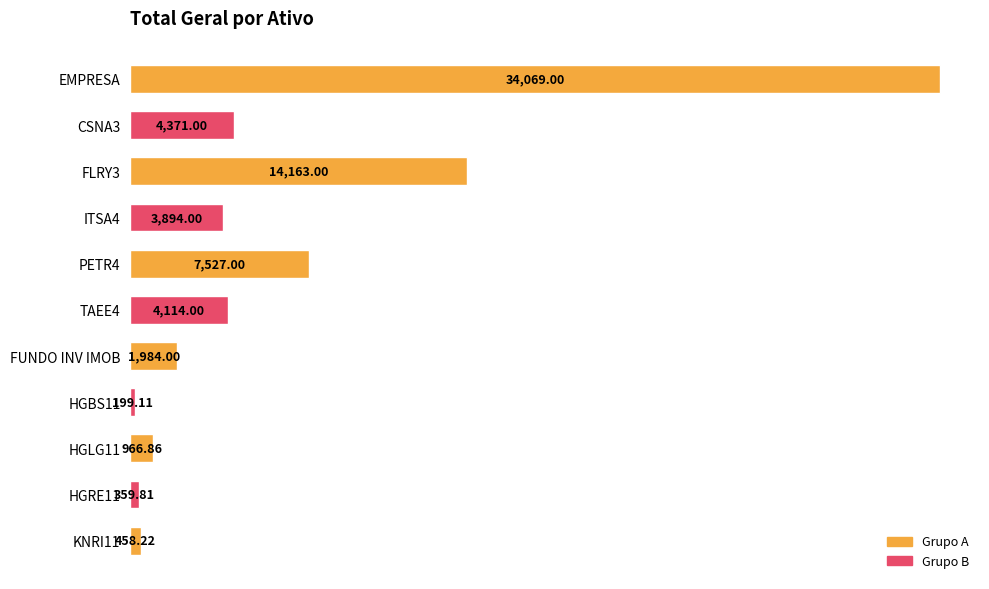

At which label is the value closest to 17134?

FLRY3